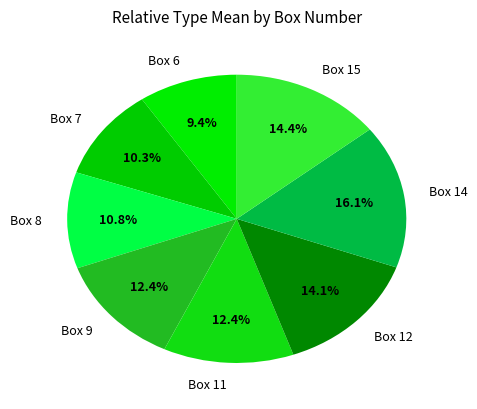

To the nearest percent, what is the average slice percentage?

12%